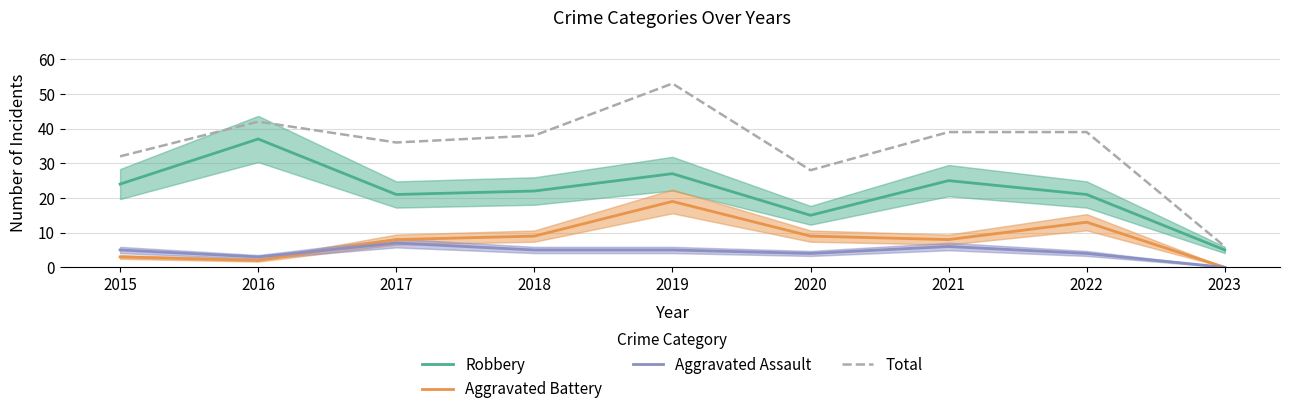

How many lines are shown in the chart?

4